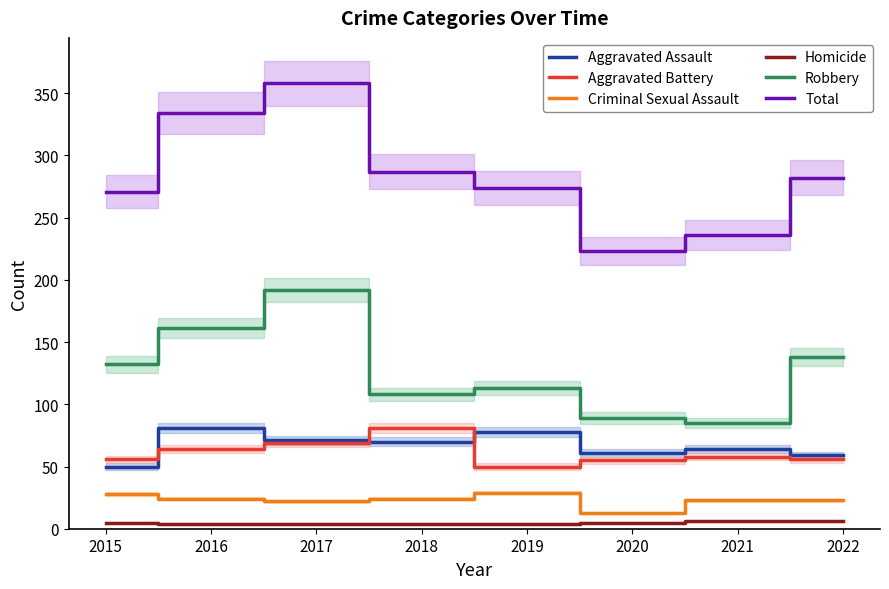

What are all the series names shown in the legend?

Aggravated Assault, Aggravated Battery, Criminal Sexual Assault, Homicide, Robbery, Total